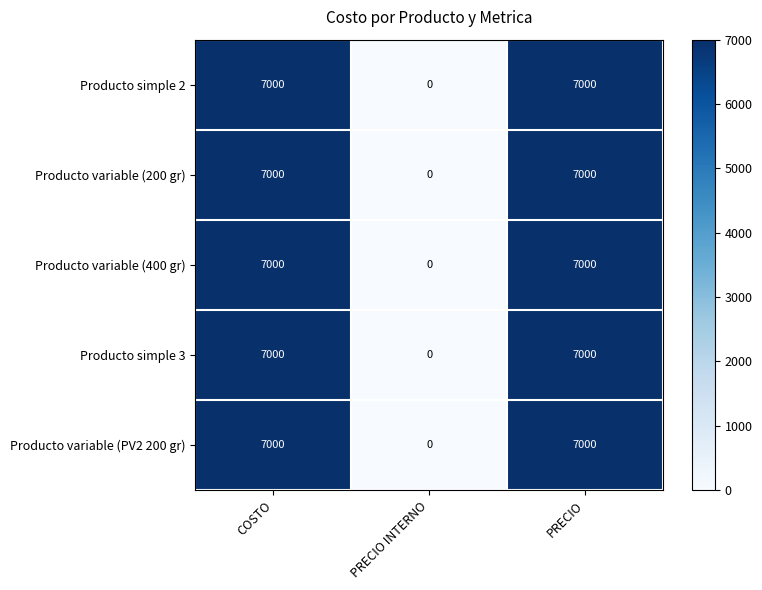

What is the approximate value of Producto simple 2 at PRECIO?

7000